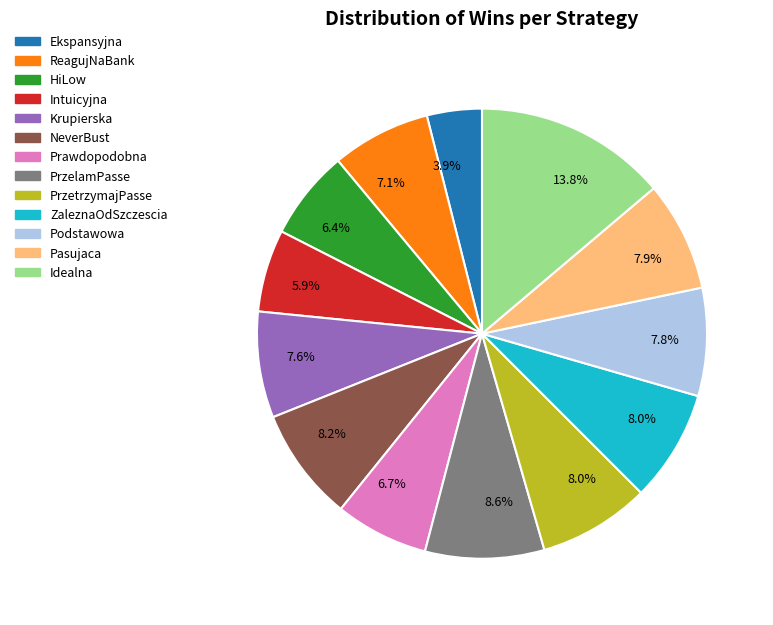

Does any single category account for the majority?

No